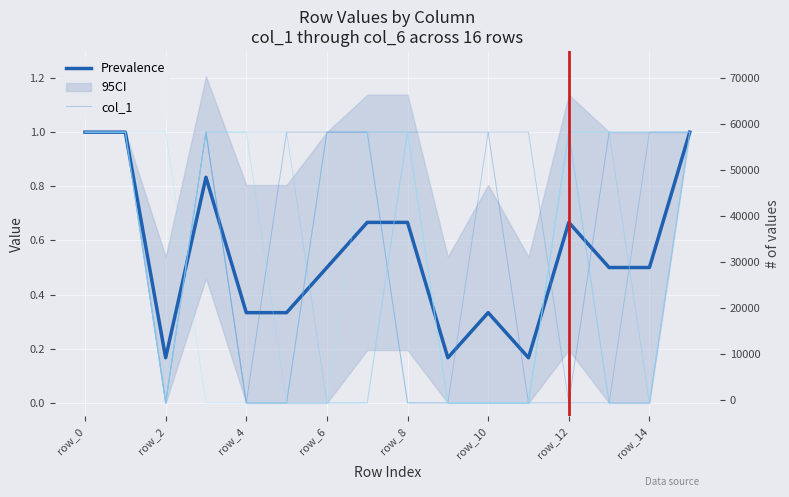

At row_14, list the series in order from largest to smallest.

col_1, col_2, col_6, col_3, col_4, col_5